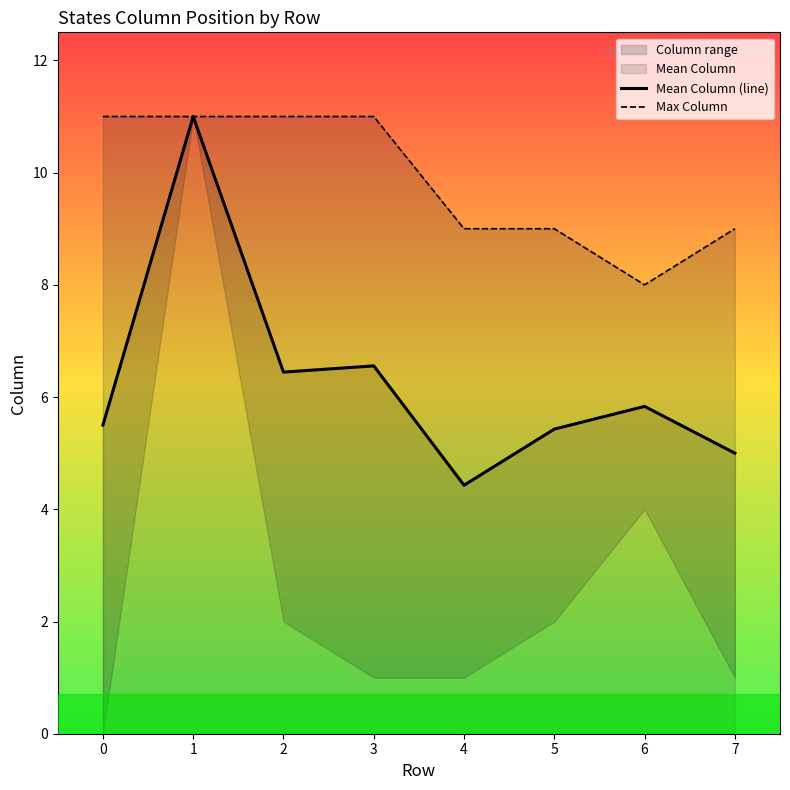

Between 1 and 2, which series saw the biggest shift?

Mean Column (line)